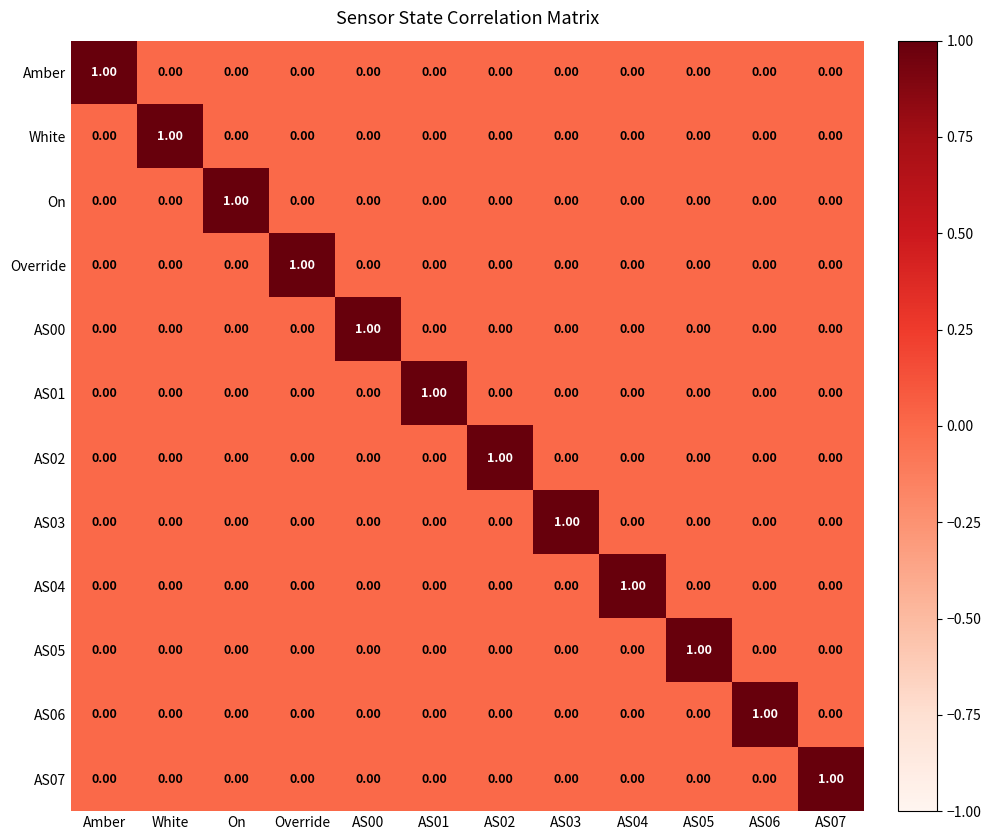

At how many categories does at least one series exceed 0?

12